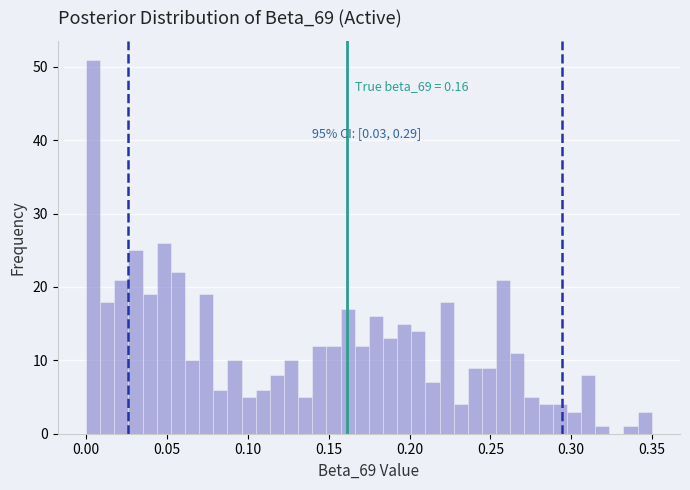

Read against the x-axis, roughly where is the centre of the tallest bar?

0.005